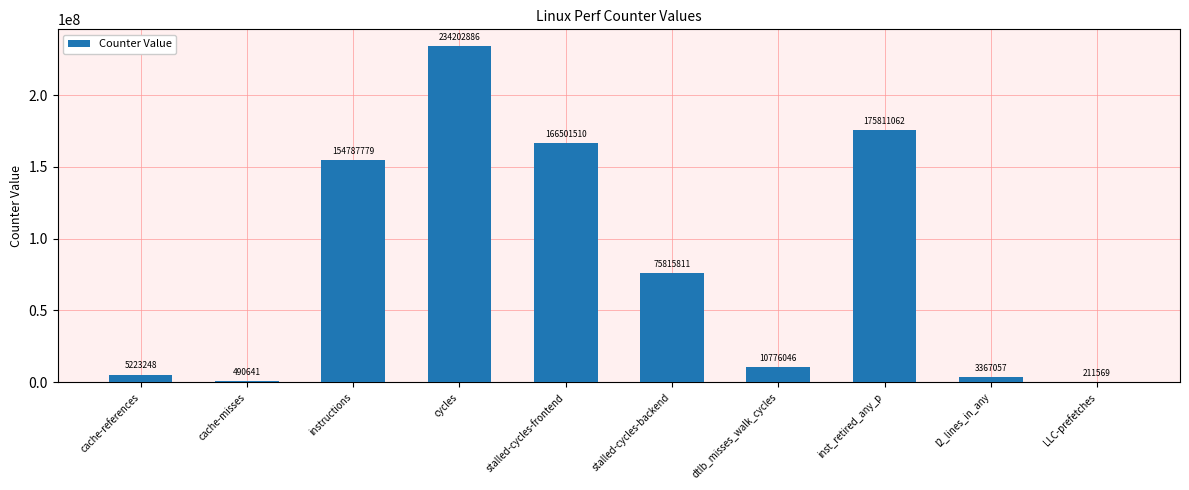

What is the sum of all values?

827187609